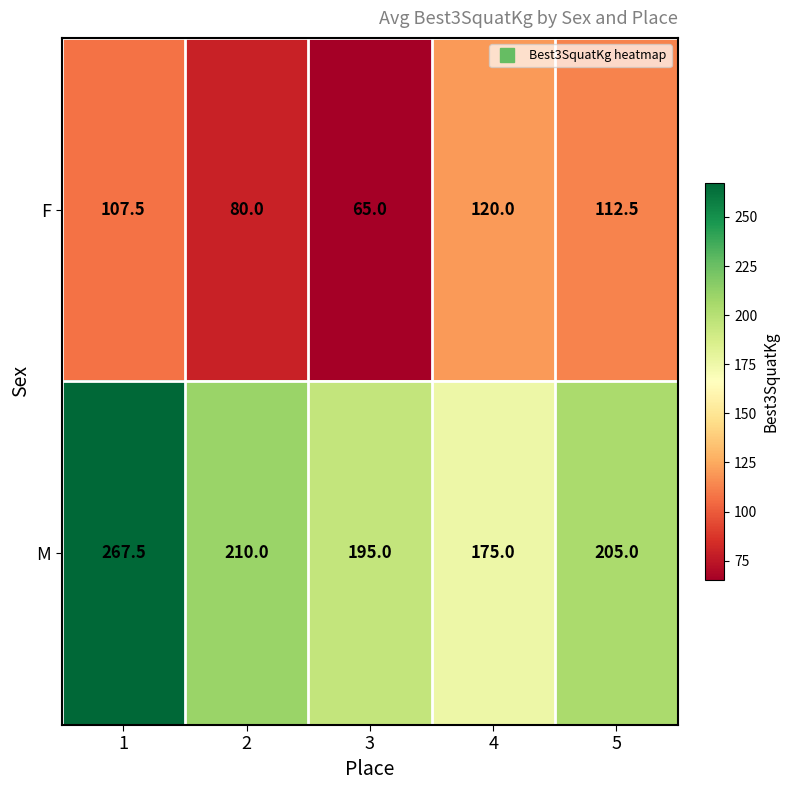

Reading left to right, what are all the values shown in this chart?

F: 1=107.5	2=80.0	3=65.0	4=120.0	5=112.5
M: 1=267.5	2=210.0	3=195.0	4=175.0	5=205.0